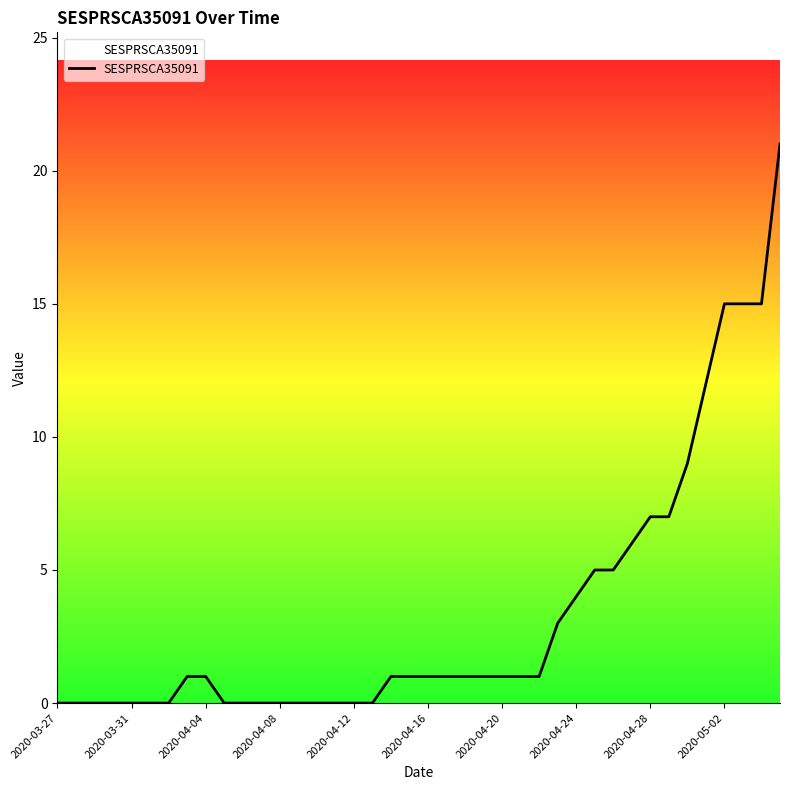

What is the difference between the maximum and minimum values?

21